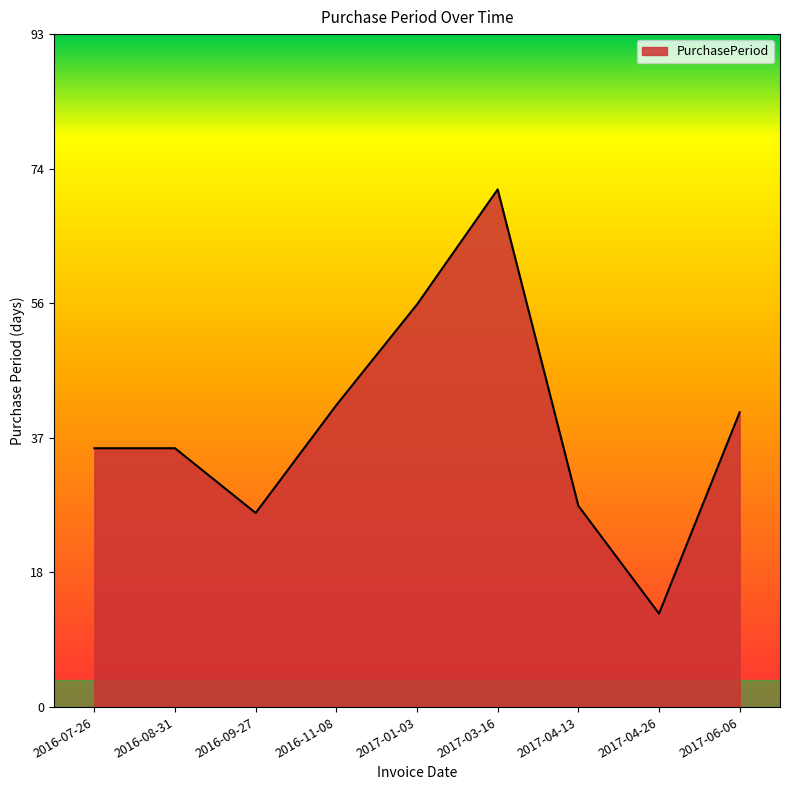

What is the difference between the maximum and minimum values?

59